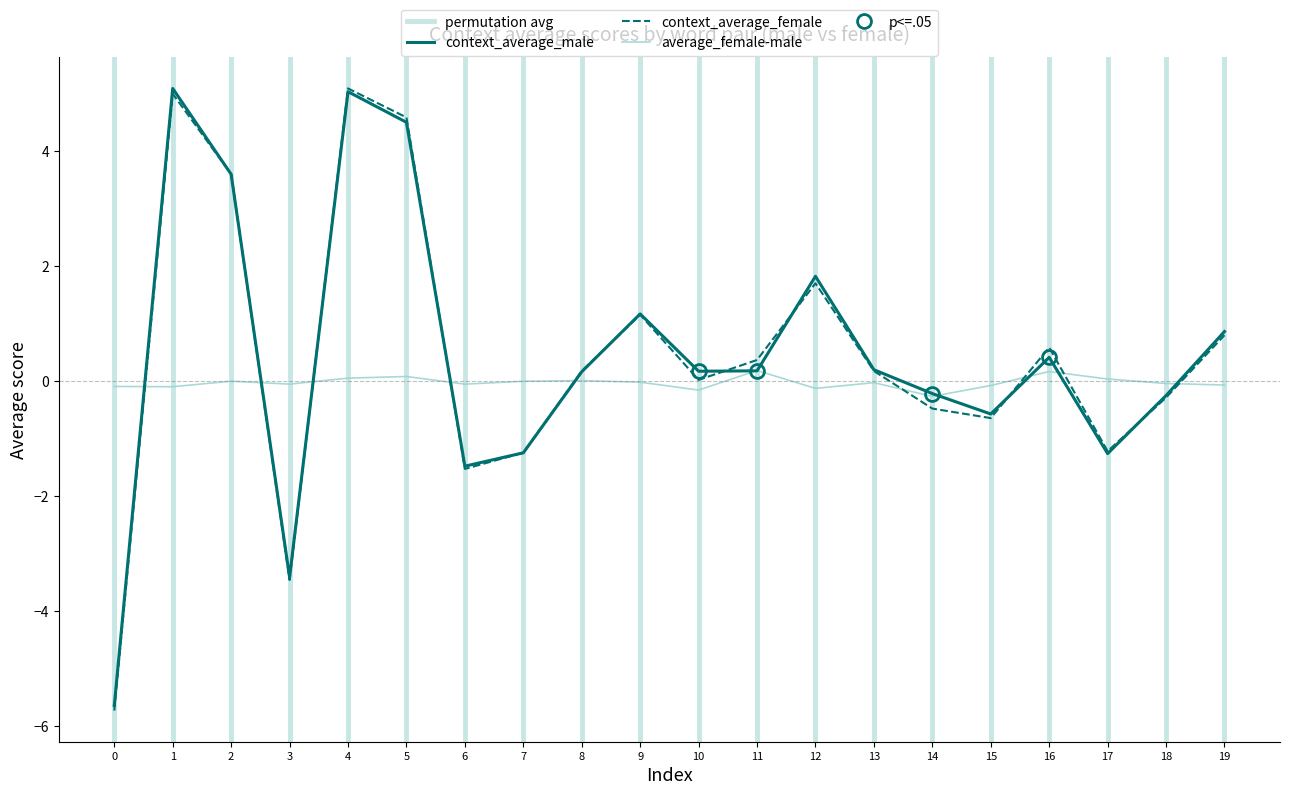

In average_female-male, how many points are higher than both neighbors (excluding endpoints)?

6